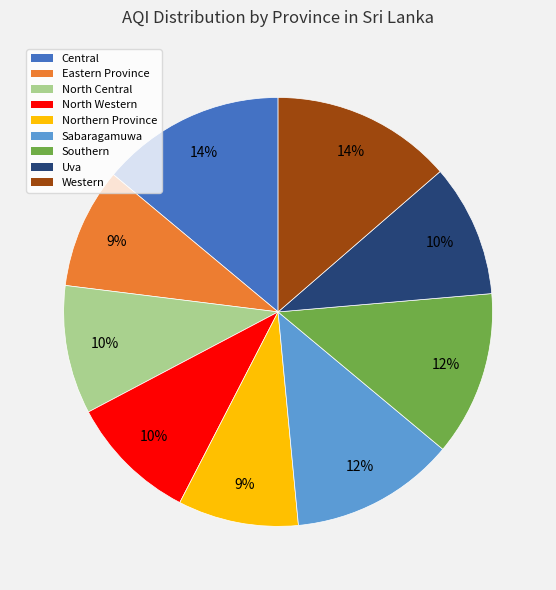

Is there any slice that represents more than half of the pie?

No